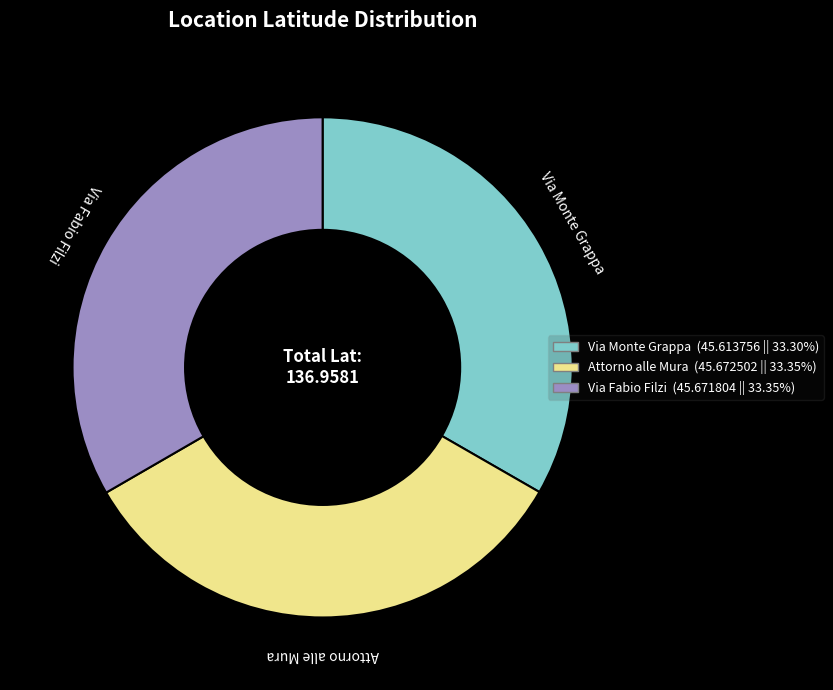

Approximately how many times larger is the value at Attorno alle Mura compared to Via Monte Grappa?

1.0